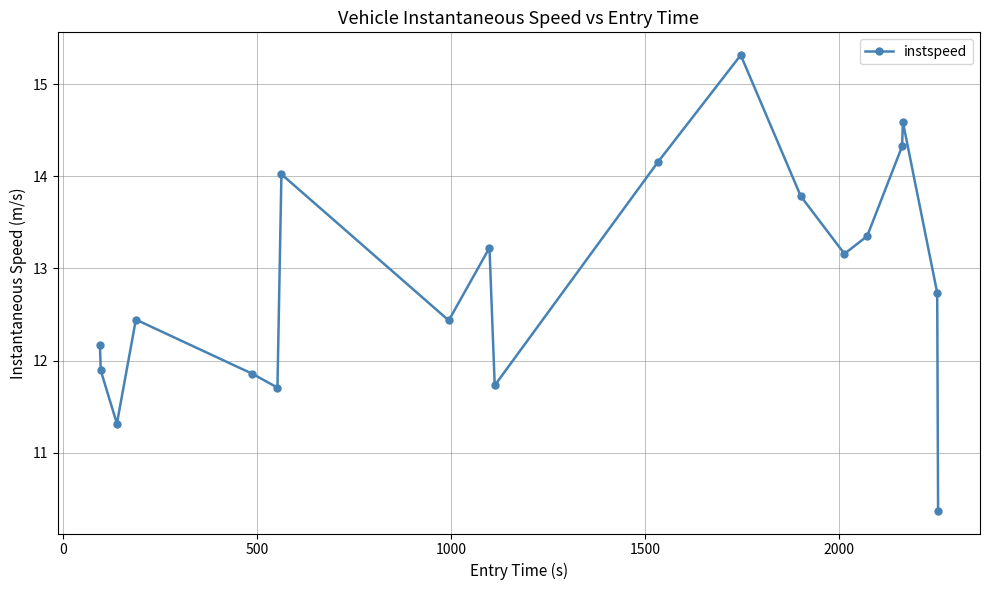

What is the value of the 15th point from the left?

13.4